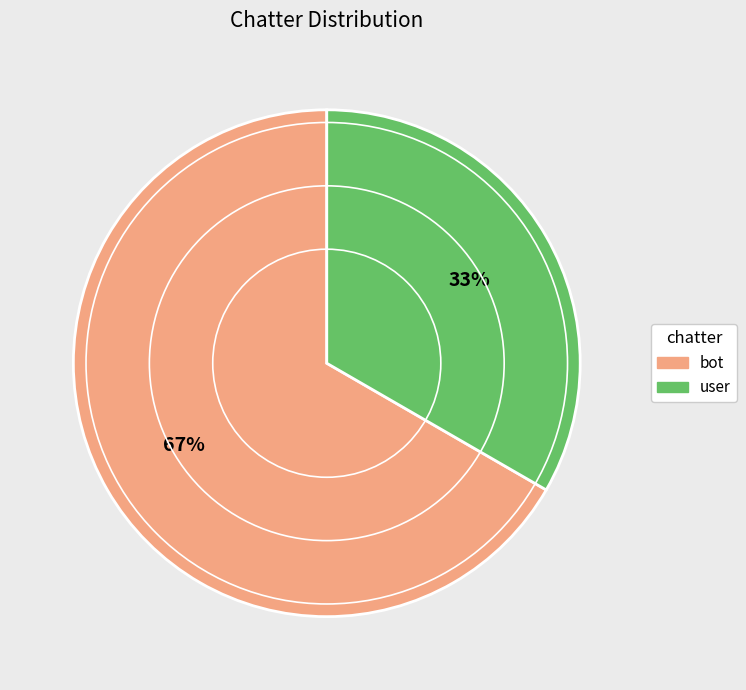

To the nearest percent, what is the average slice percentage?

50%